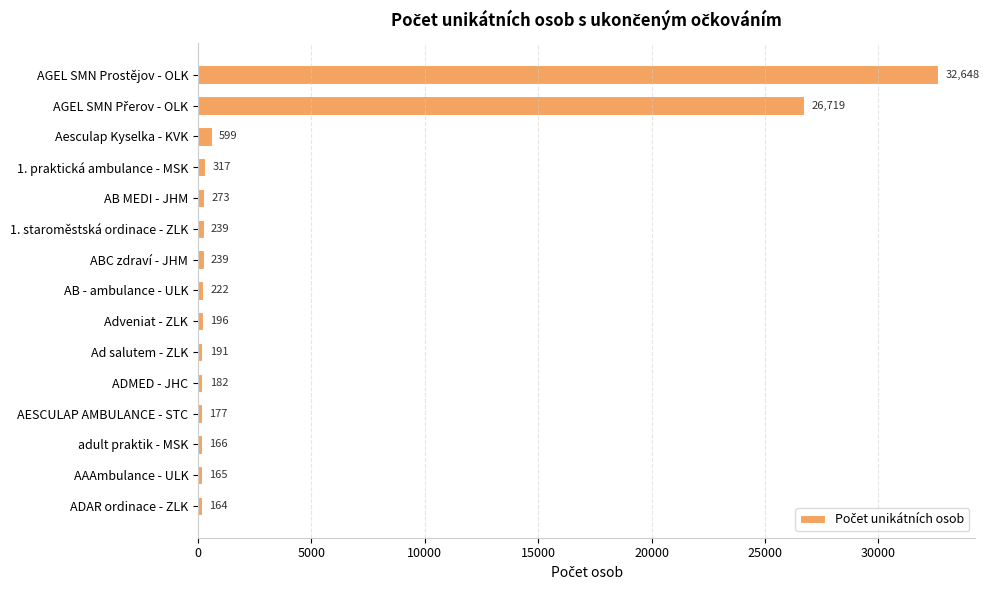

How many bars are there in total?

15